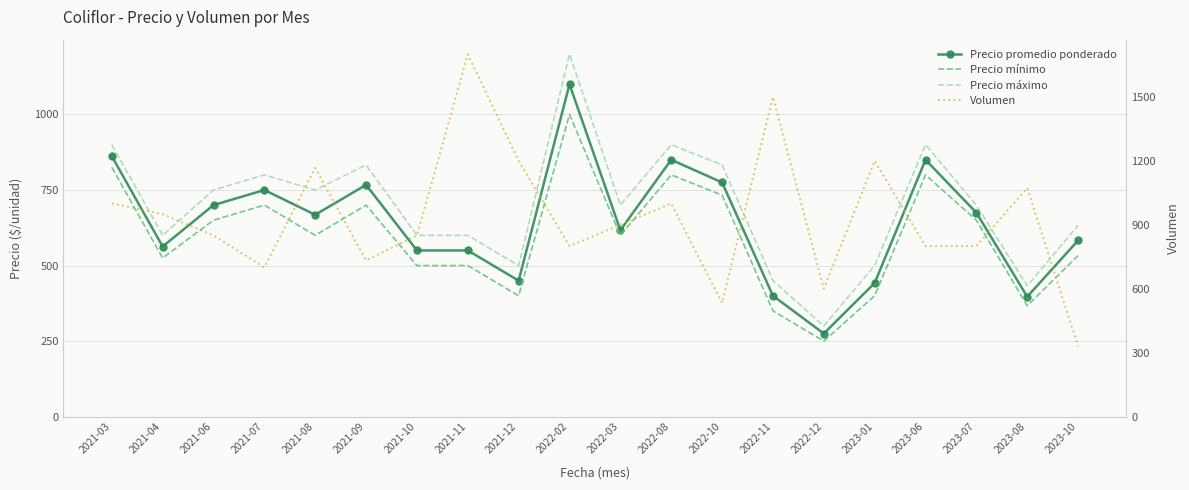

What is the label of the 3rd point from the left?

2021-06